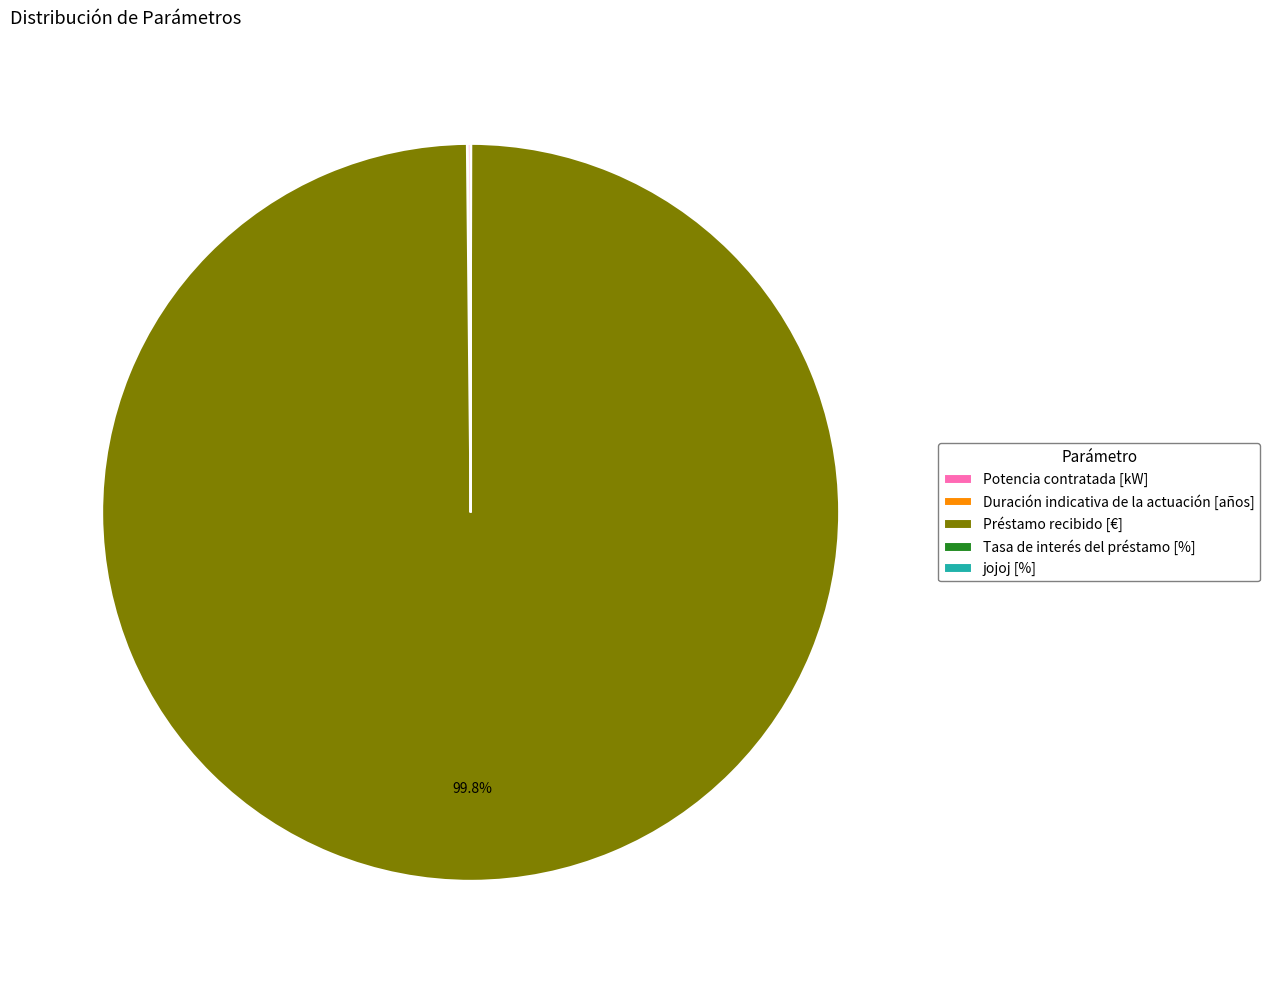

Which slice is the largest?

Préstamo recibido [€]